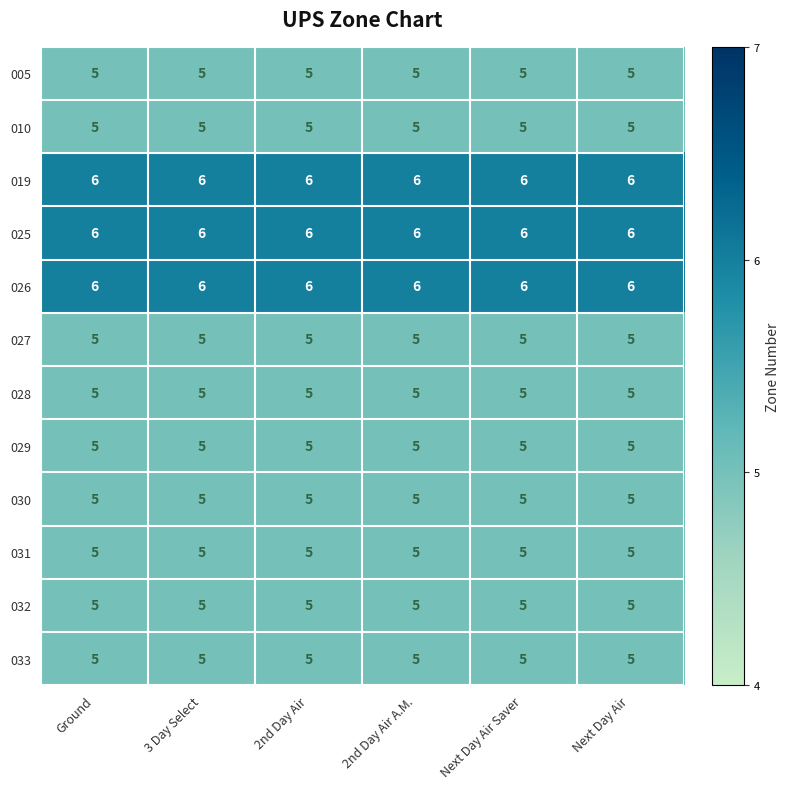

What value does the 031 series have at 2nd Day Air?

5